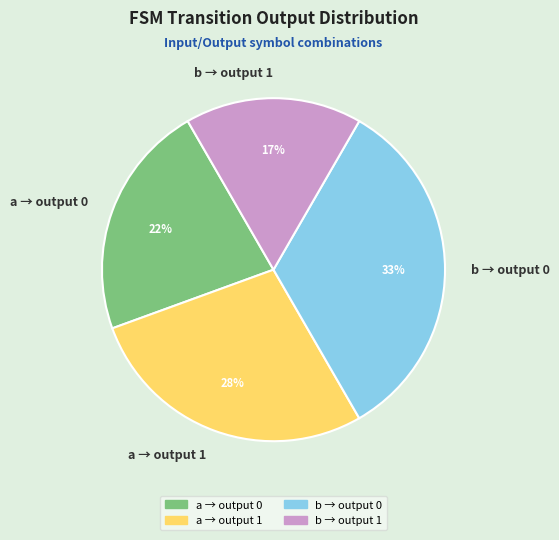

The a → output 1 slice represents 19% of the pie. True or false?

False